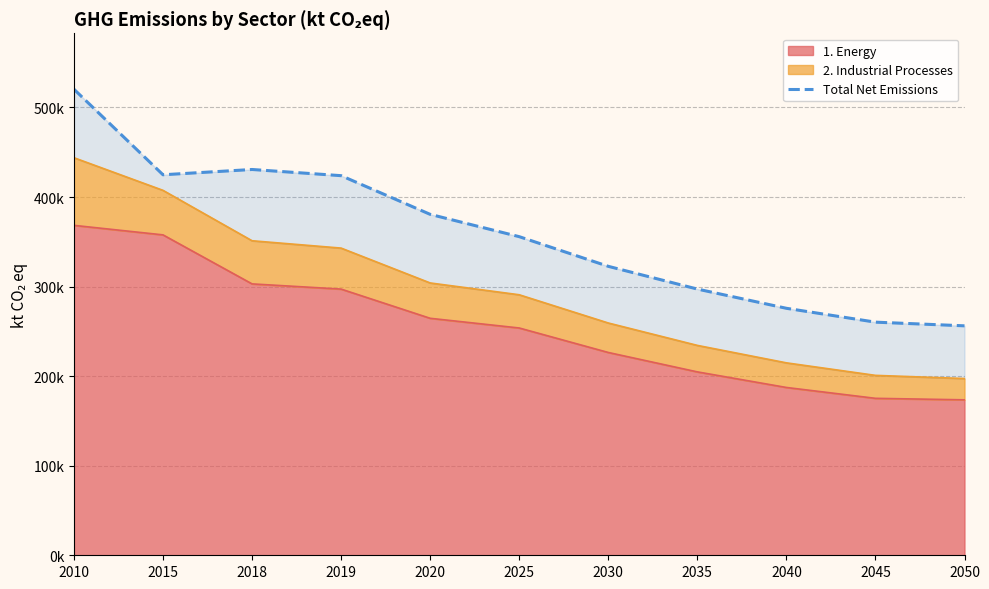

What is the ratio of the value at 2035 to the value at 2030?

0.9